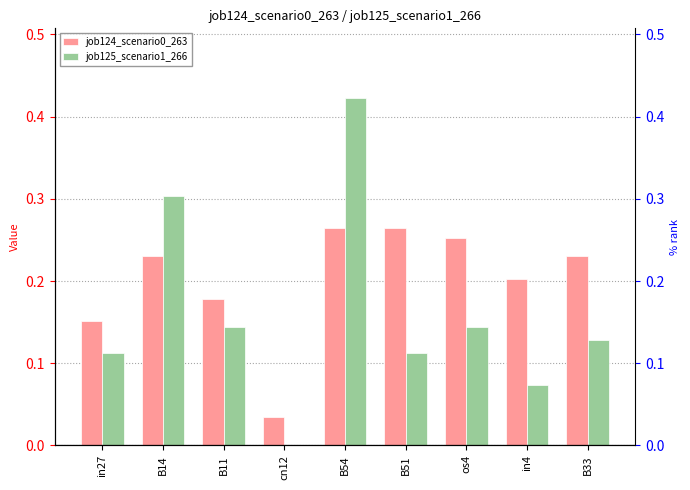

Which series changed the most between B11 and os4?

job124_scenario0_263